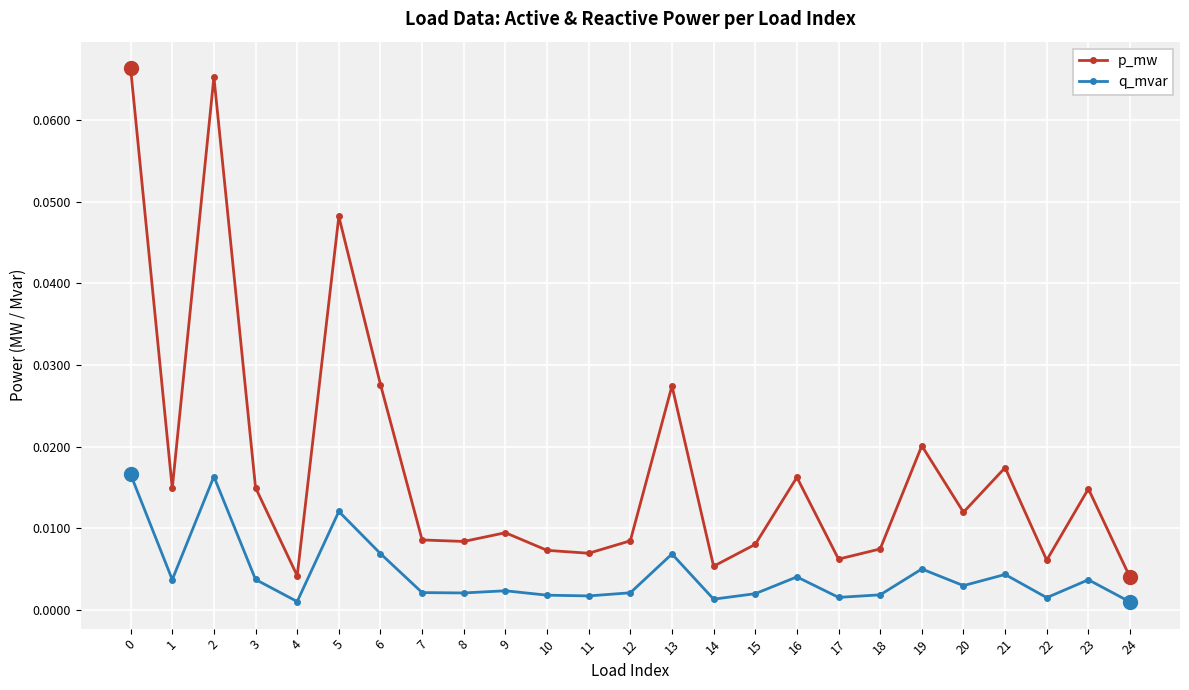

Is the value of q_mvar at 10 greater than the value of p_mw at 0?

No